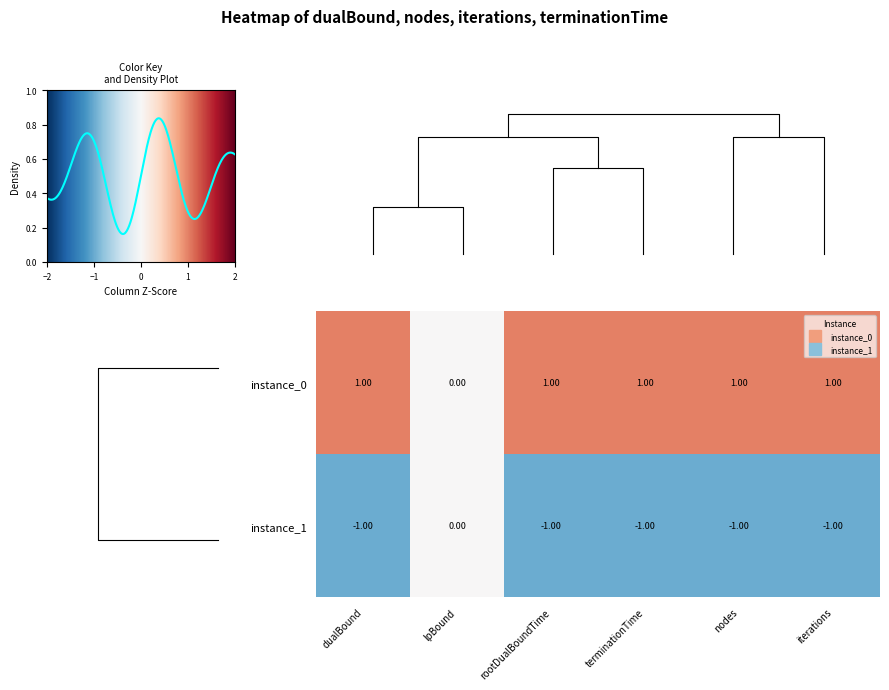

Is it true that instance_1 equals -1 at dualBound?

True